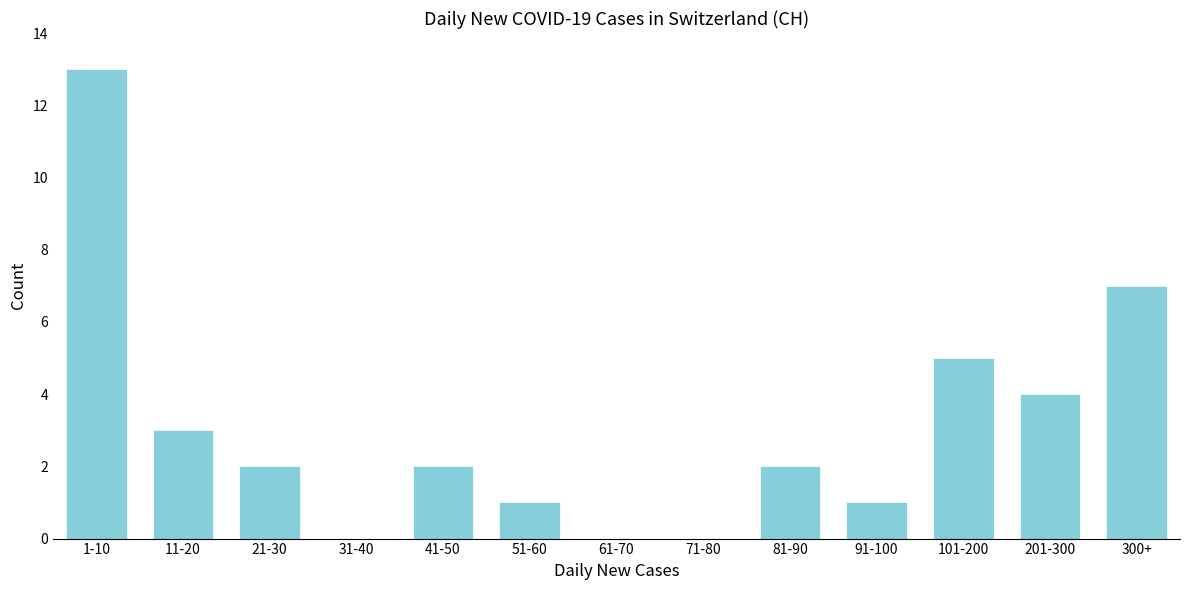

Reading left to right, transcribe all the data shown in this chart.

1-10=13	11-20=3	21-30=2	31-40=0	41-50=2	51-60=1	61-70=0	71-80=0	81-90=2	91-100=1	101-200=5	201-300=4	300+=7